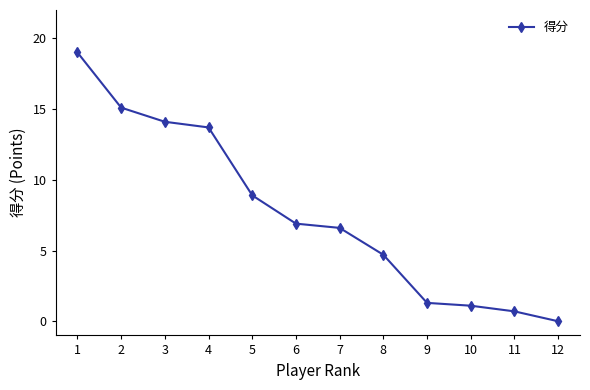

What is the average value?

7.7